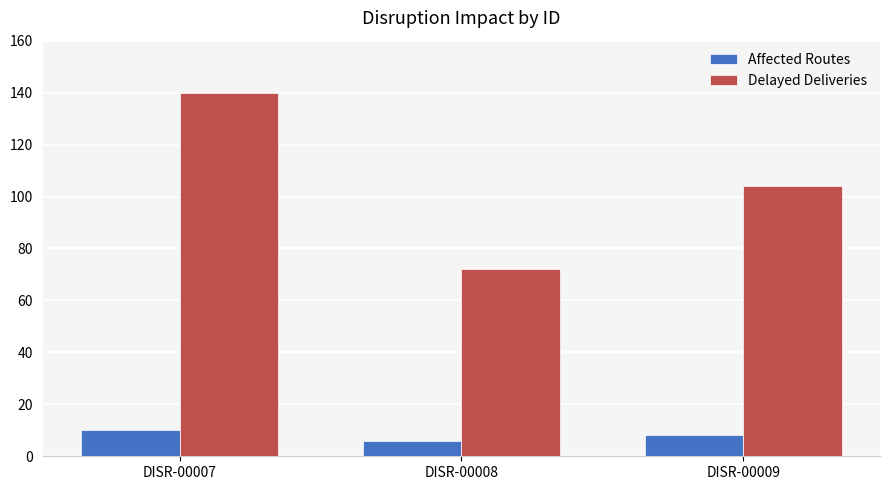

At DISR-00007, list the series in order from largest to smallest.

Delayed Deliveries, Affected Routes